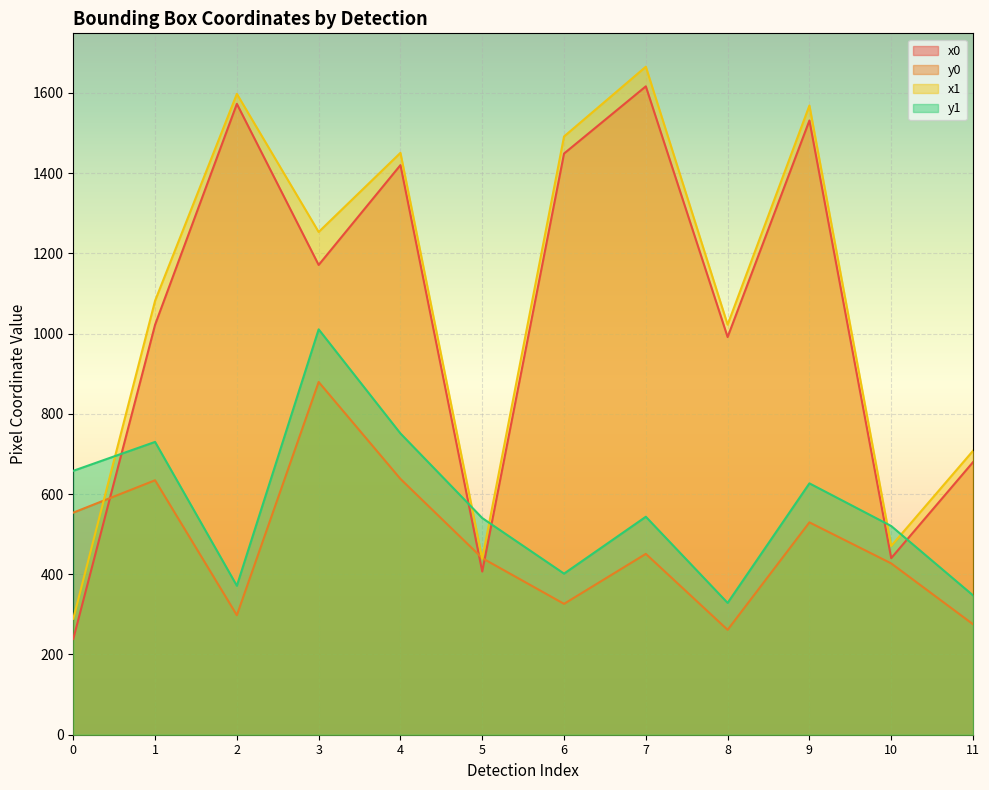

What is the value of the x1 point at the 12th from the left?

707.7